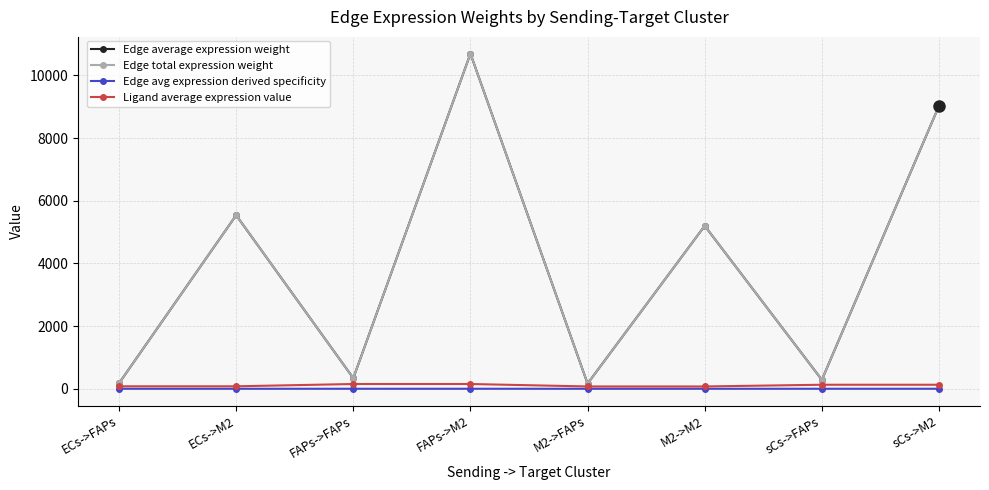

What is the label of the 6th point from the right?

FAPs->FAPs